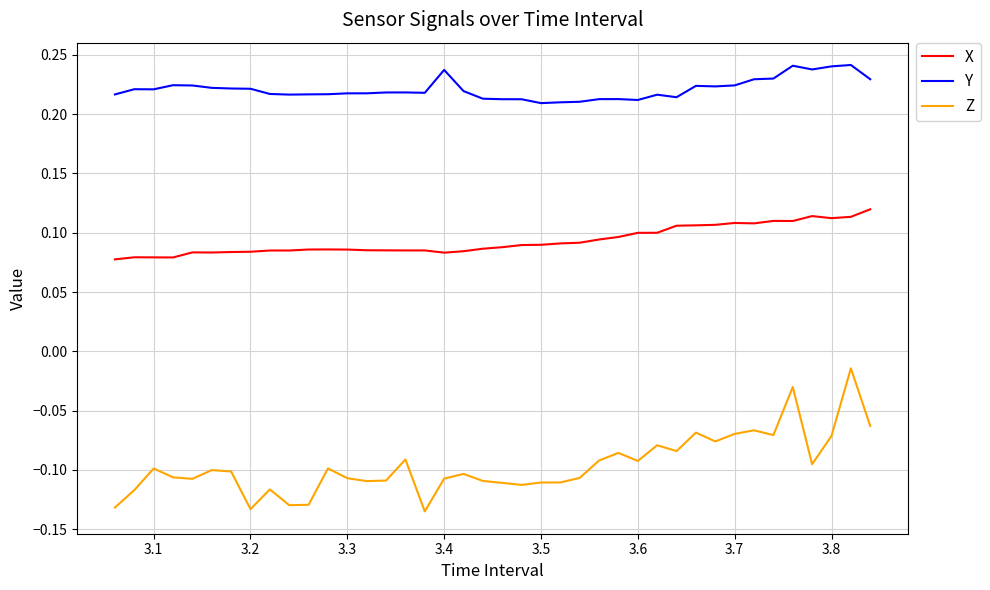

List the series in order of their peak value, highest first.

Y, X, Z